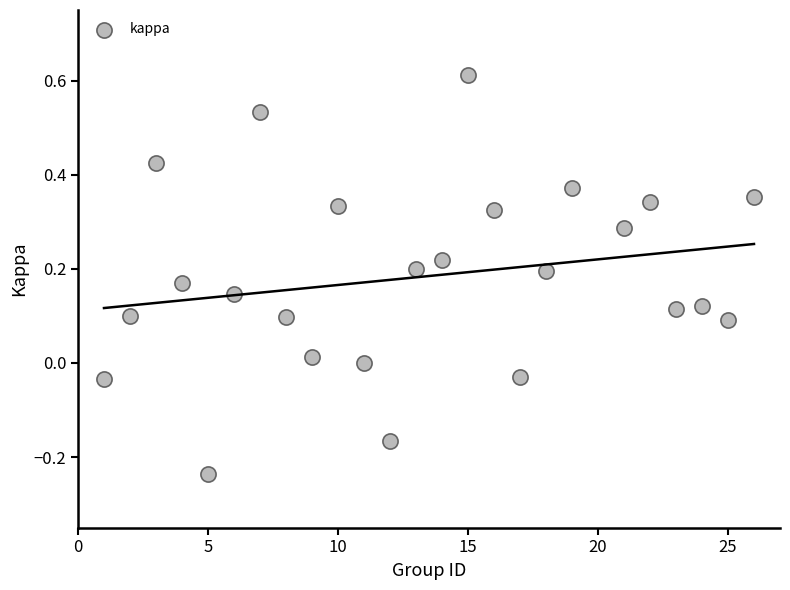

What is the range of X values (max minus min)?

25.0